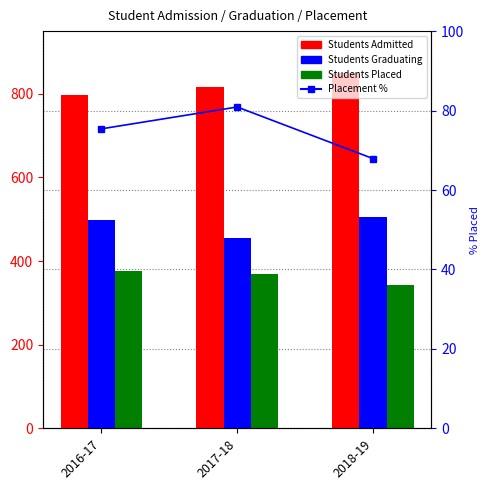

Is the value of Students Admitted at 2016-17 greater than the value of Students Placed at 2016-17?

Yes